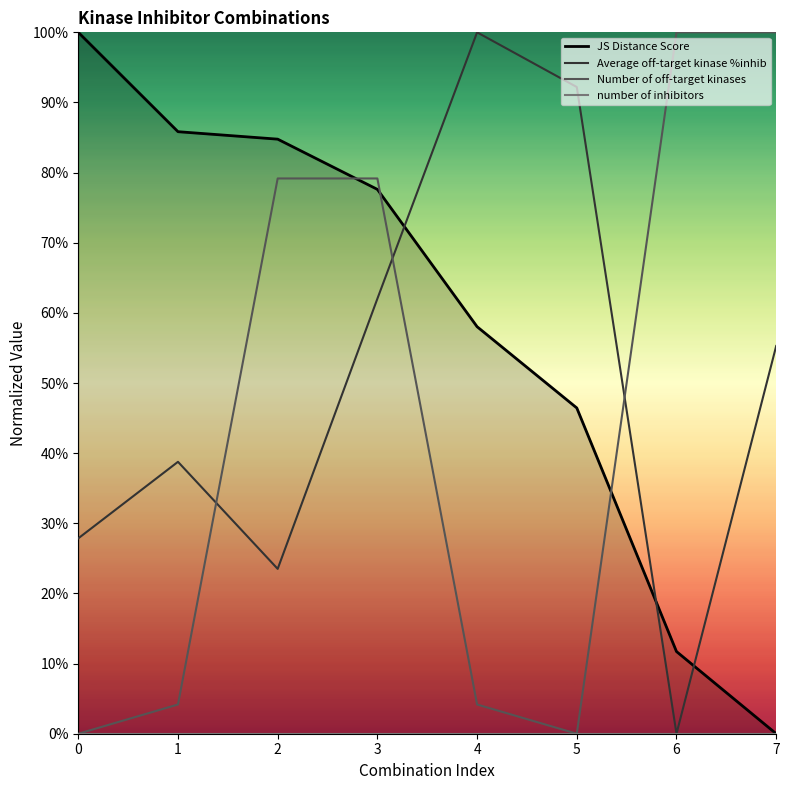

What is the value of the Average off-target kinase %inhib point at the 6th from the left?

0.9